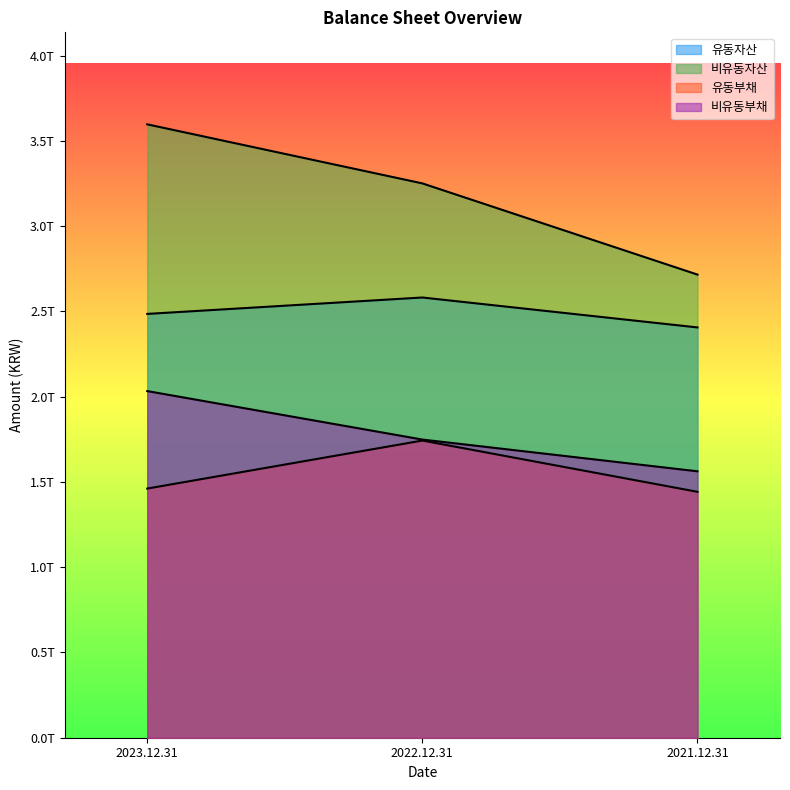

Which series has the largest total across all categories?

비유동자산